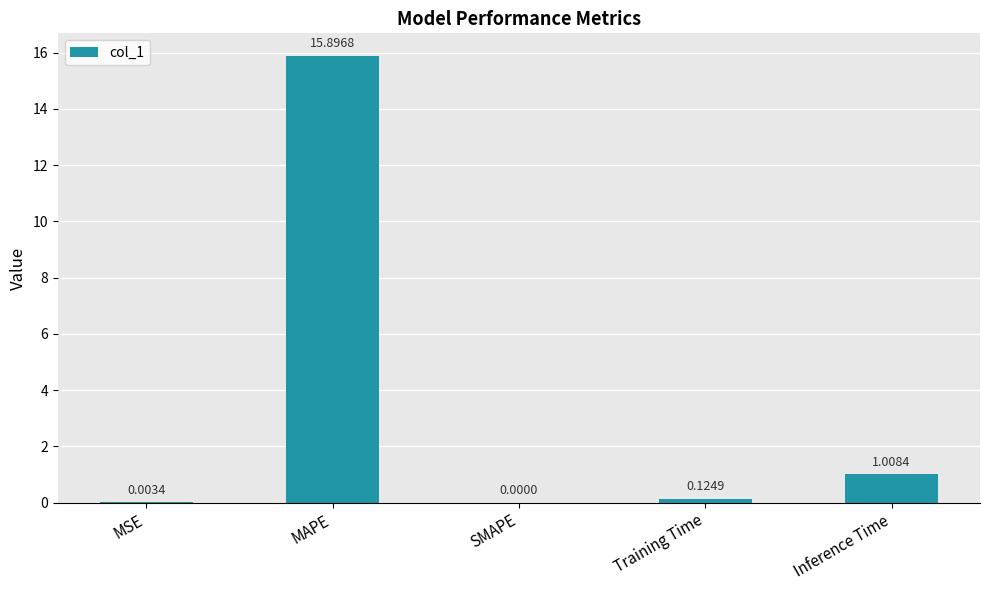

What is the sum of the values at Inference Time and Training Time?

1.1